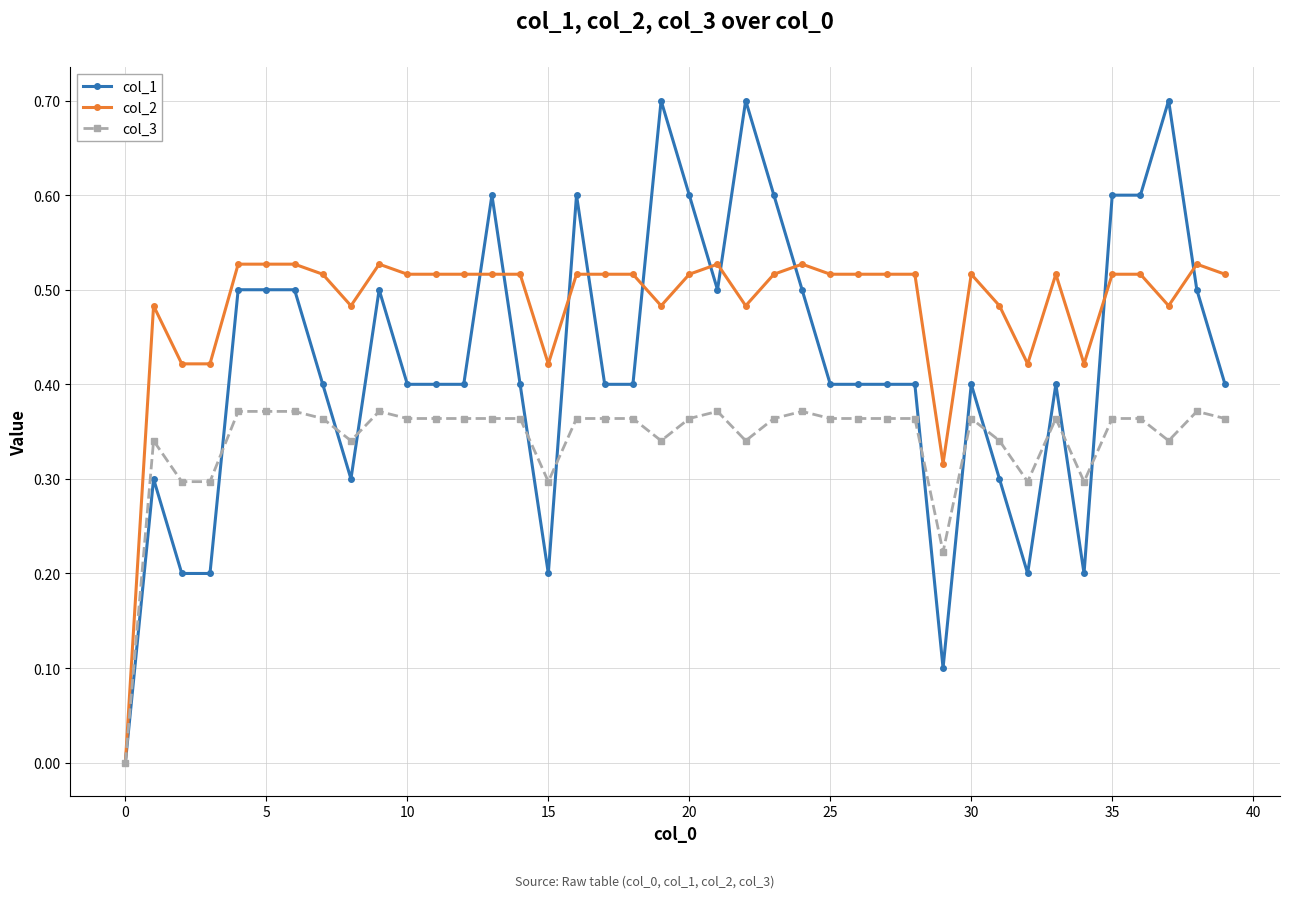

List the series in order of their overall mean, highest first.

col_2, col_1, col_3